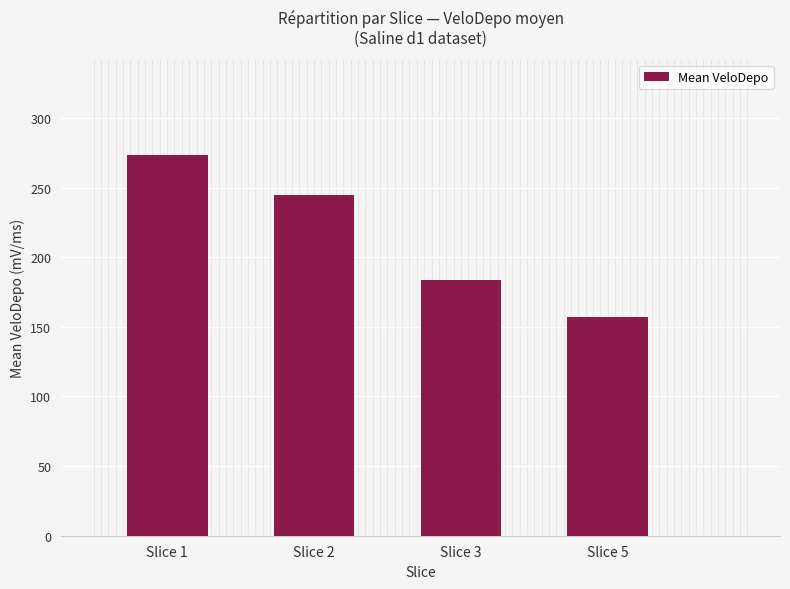

Reading left to right, what are all the values shown in this chart?

273.7	244.3	183.8	156.8